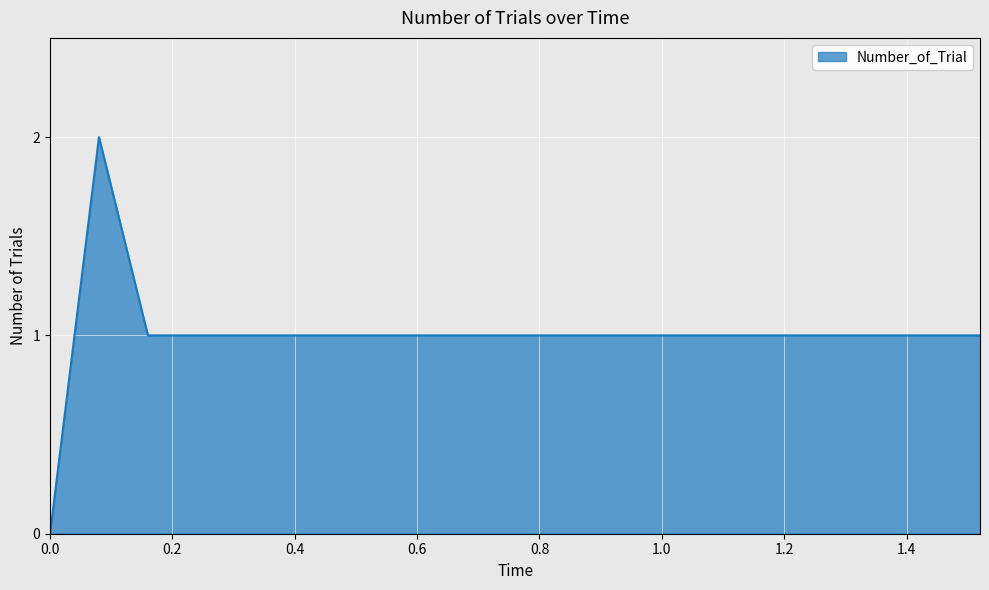

How many lines are shown in the chart?

1